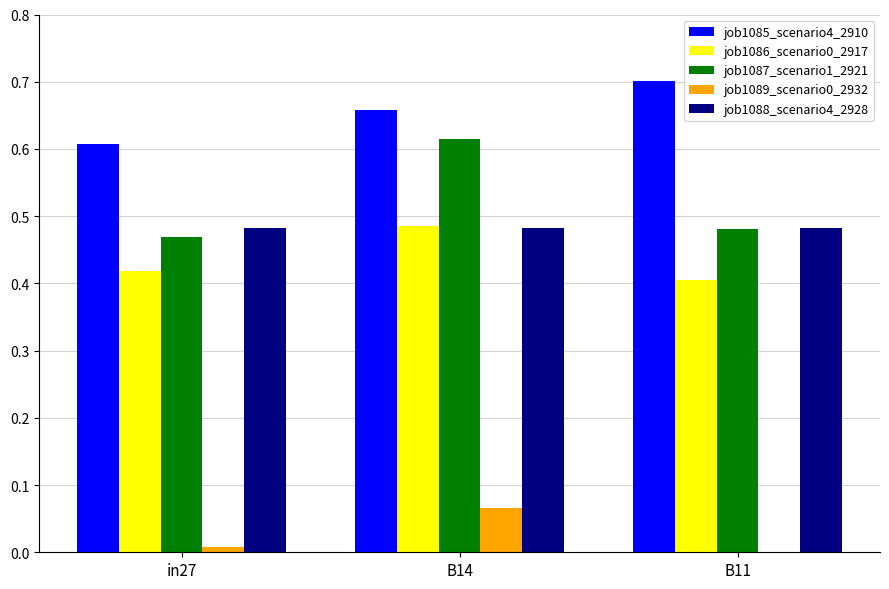

Are the bars grouped side by side (vs. stacked)?

Yes